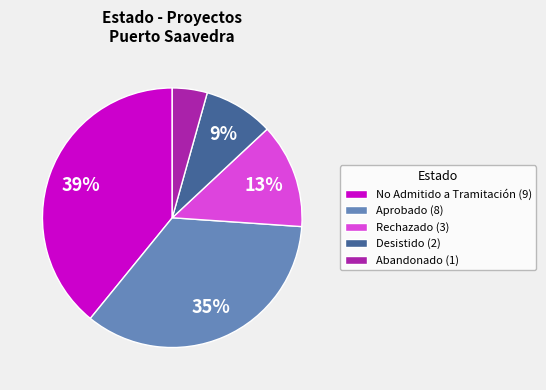

To the nearest percent, what is the difference between the largest and smallest slice percentages?

35%